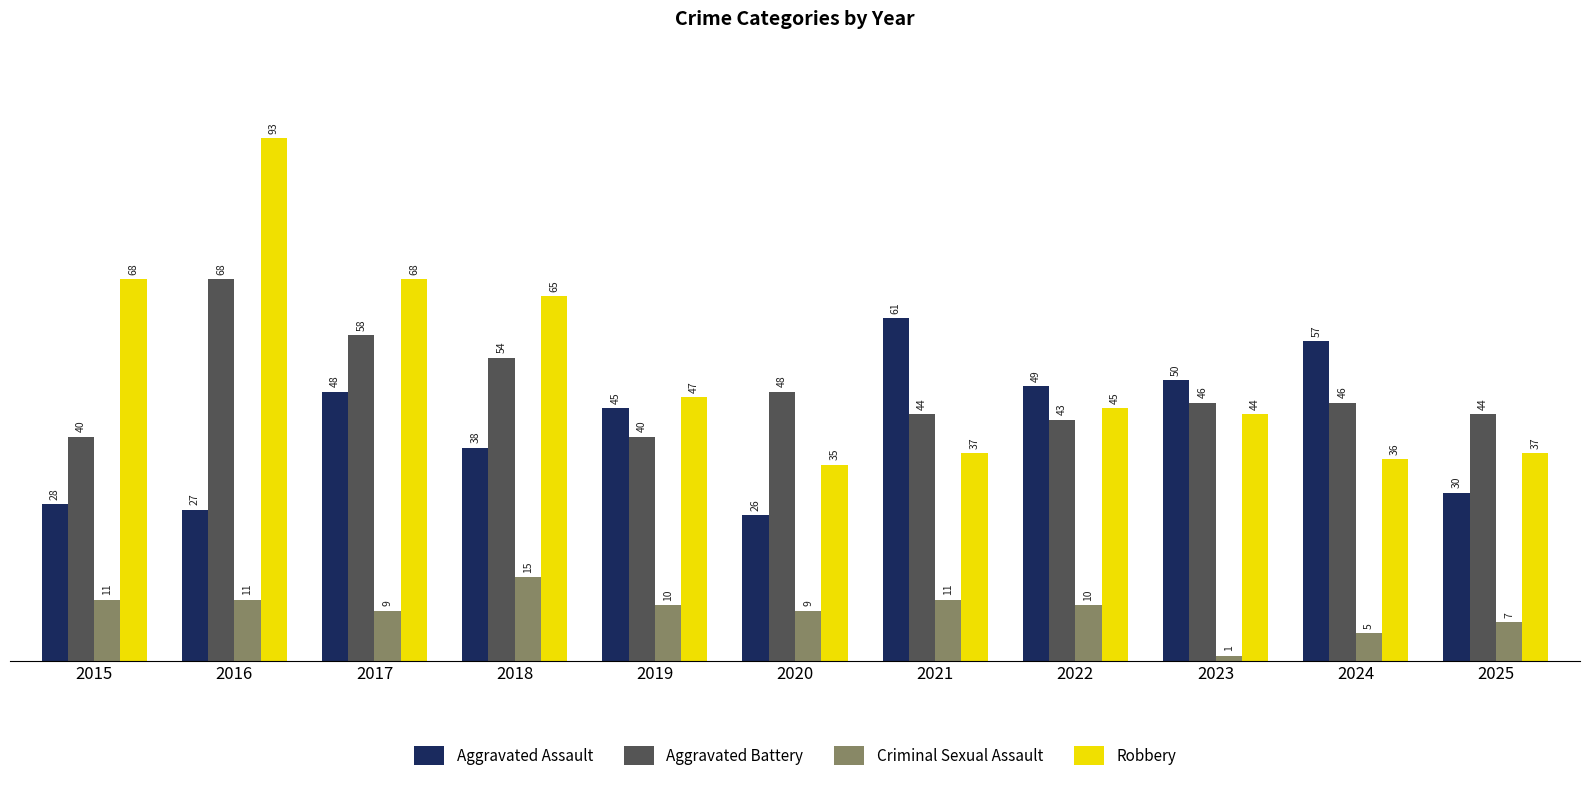

Between 2015 and 2017, which series saw the biggest shift?

Aggravated Assault